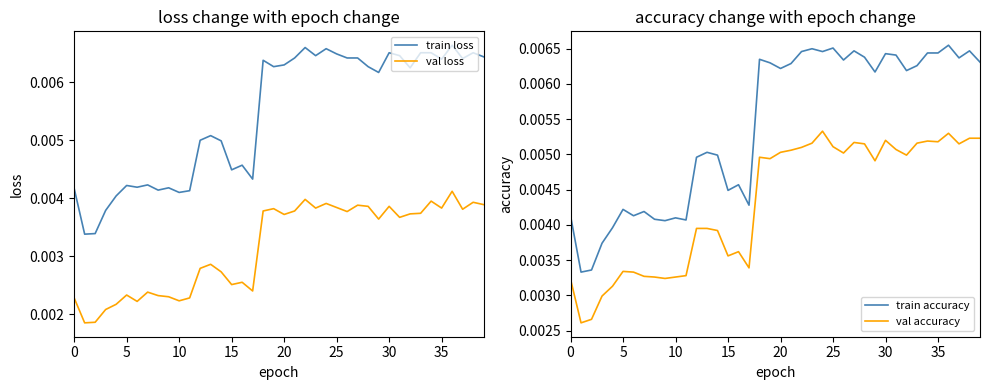

At how many categories does at least one series exceed 0?

40